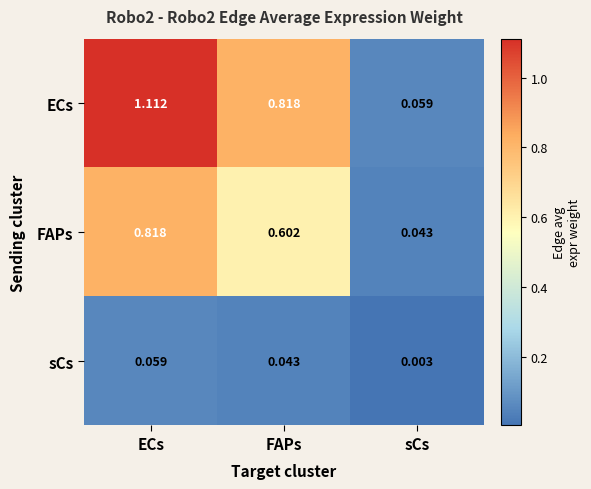

At which label is sCs closest to 0?

sCs